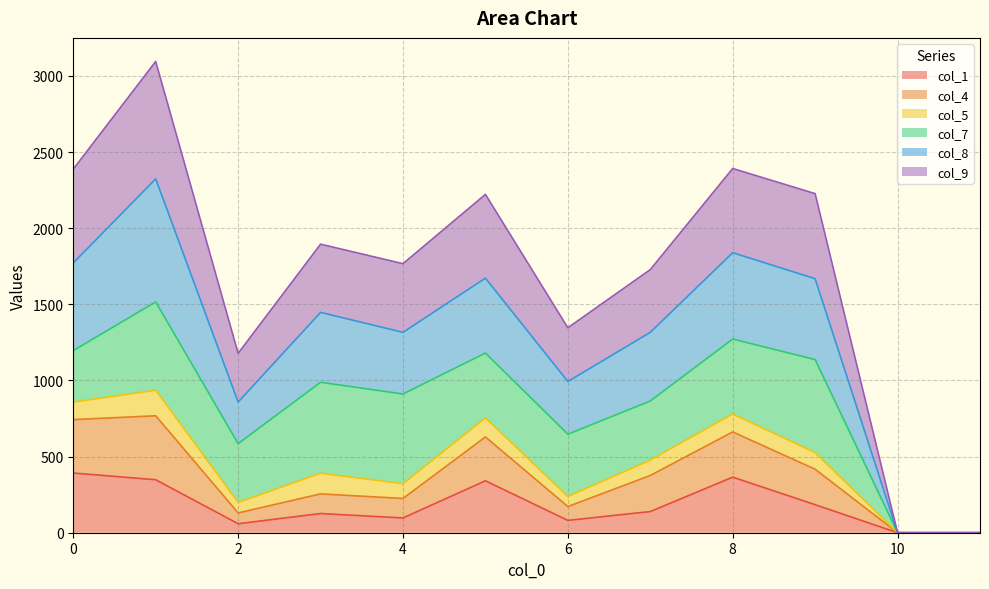

How many interior local peaks does the col_1 series have?

3